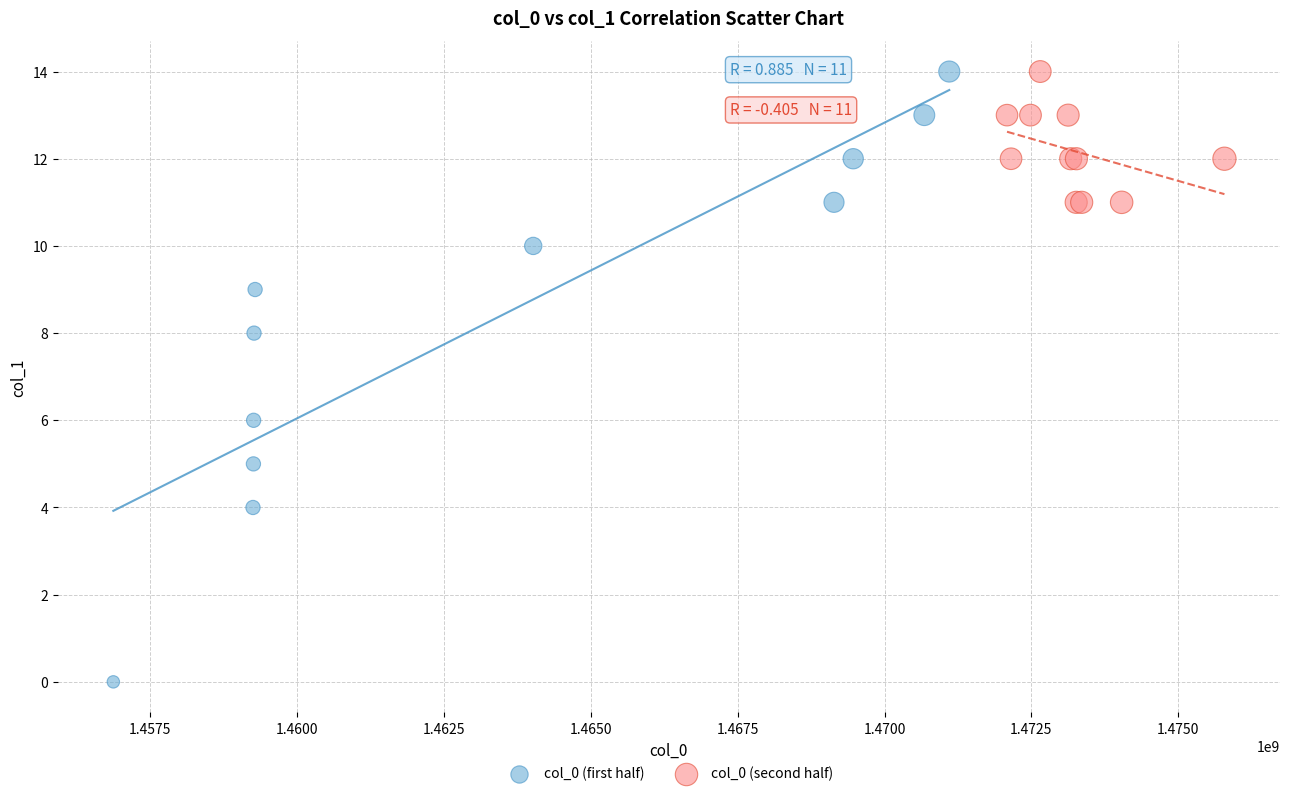

Which series has the largest Y range (max minus min)?

col_0 (first half)